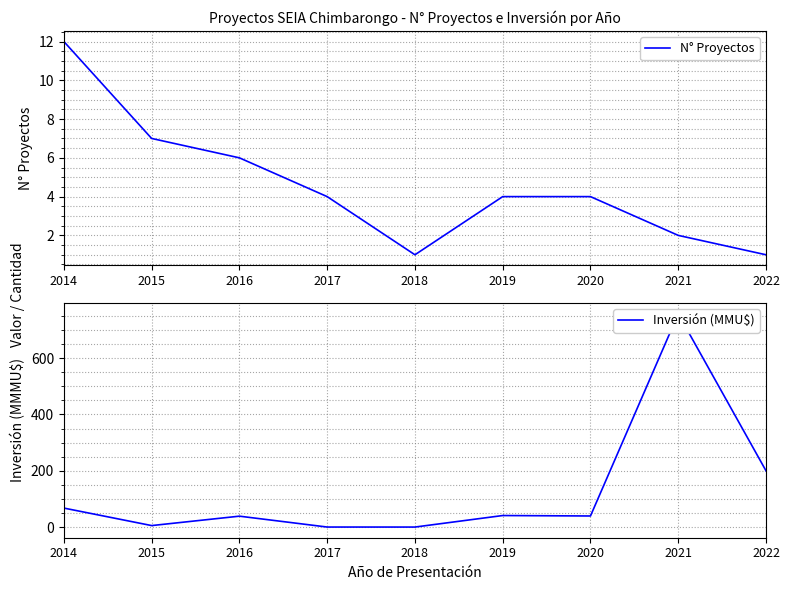

Which series has the widest spread of values?

Inversión (MMU$)